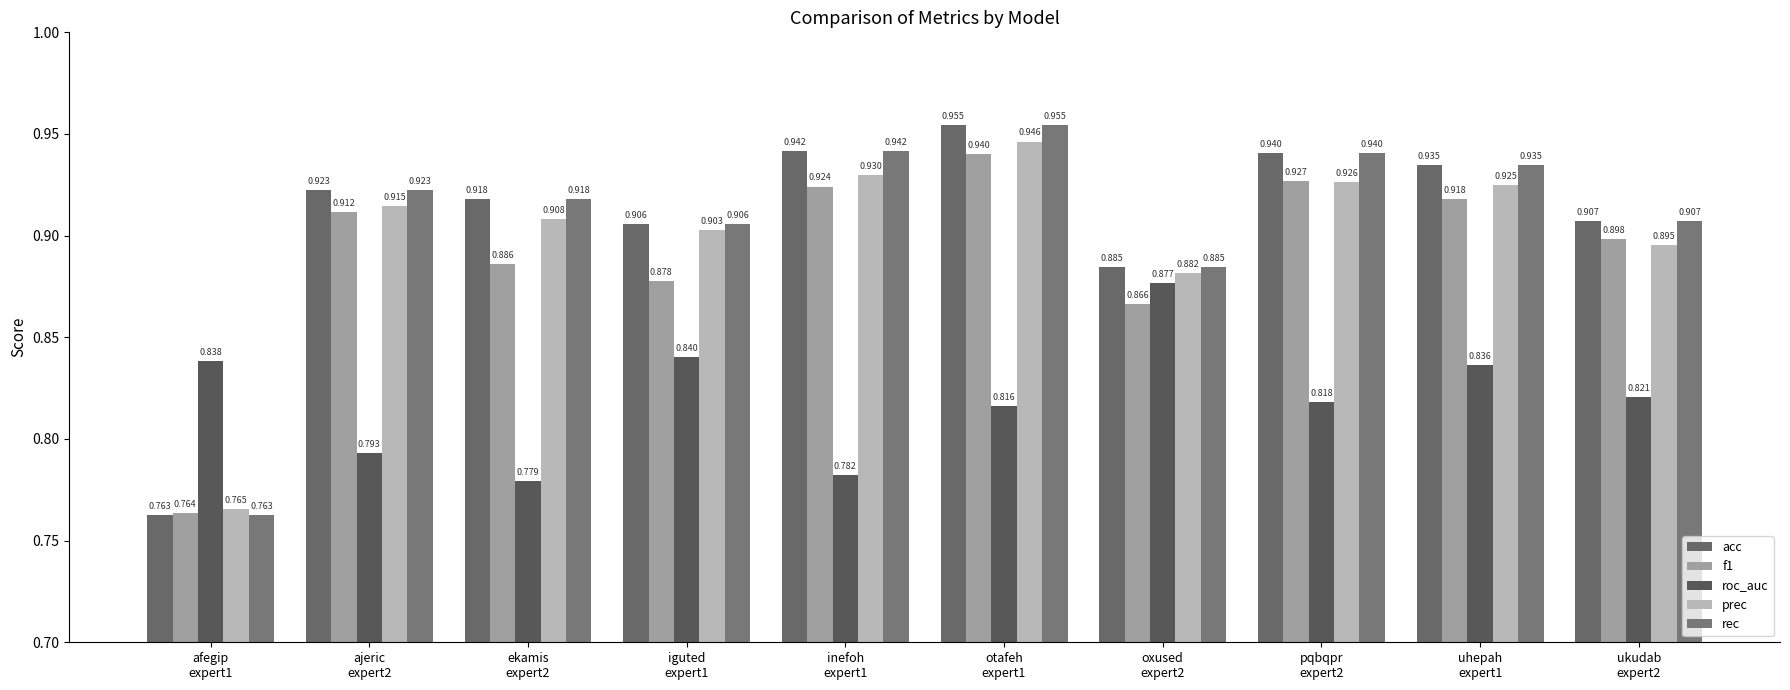

Reading left to right, transcribe all the data shown in this chart.

acc: 0.8	0.9	0.9	0.9	0.9	1.0	0.9	0.9	0.9	0.9
f1: 0.8	0.9	0.9	0.9	0.9	0.9	0.9	0.9	0.9	0.9
roc_auc: 0.8	0.8	0.8	0.8	0.8	0.8	0.9	0.8	0.8	0.8
prec: 0.8	0.9	0.9	0.9	0.9	0.9	0.9	0.9	0.9	0.9
rec: 0.8	0.9	0.9	0.9	0.9	1.0	0.9	0.9	0.9	0.9